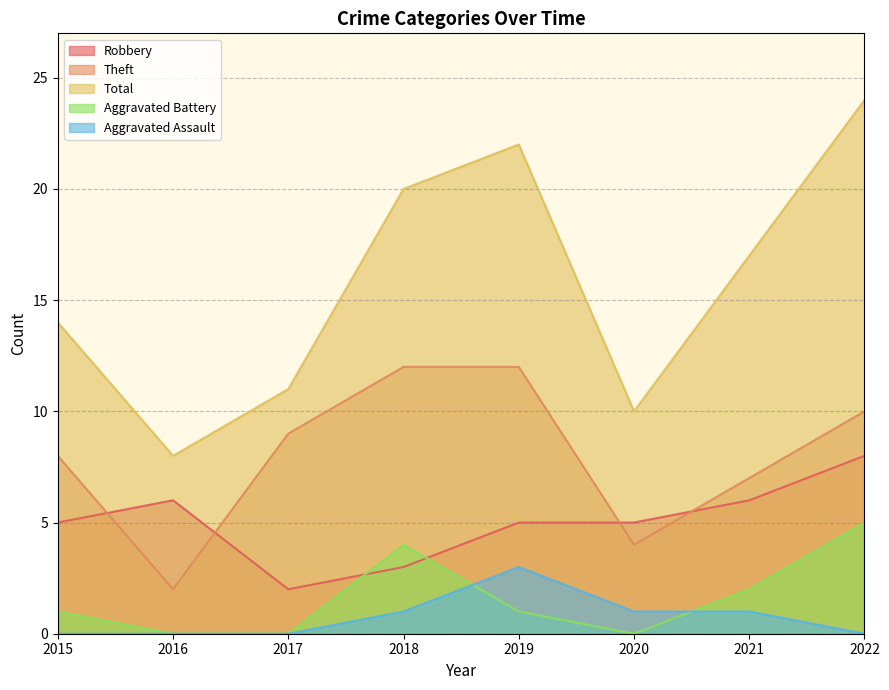

How many intersections are there between Aggravated Battery and Robbery?

2